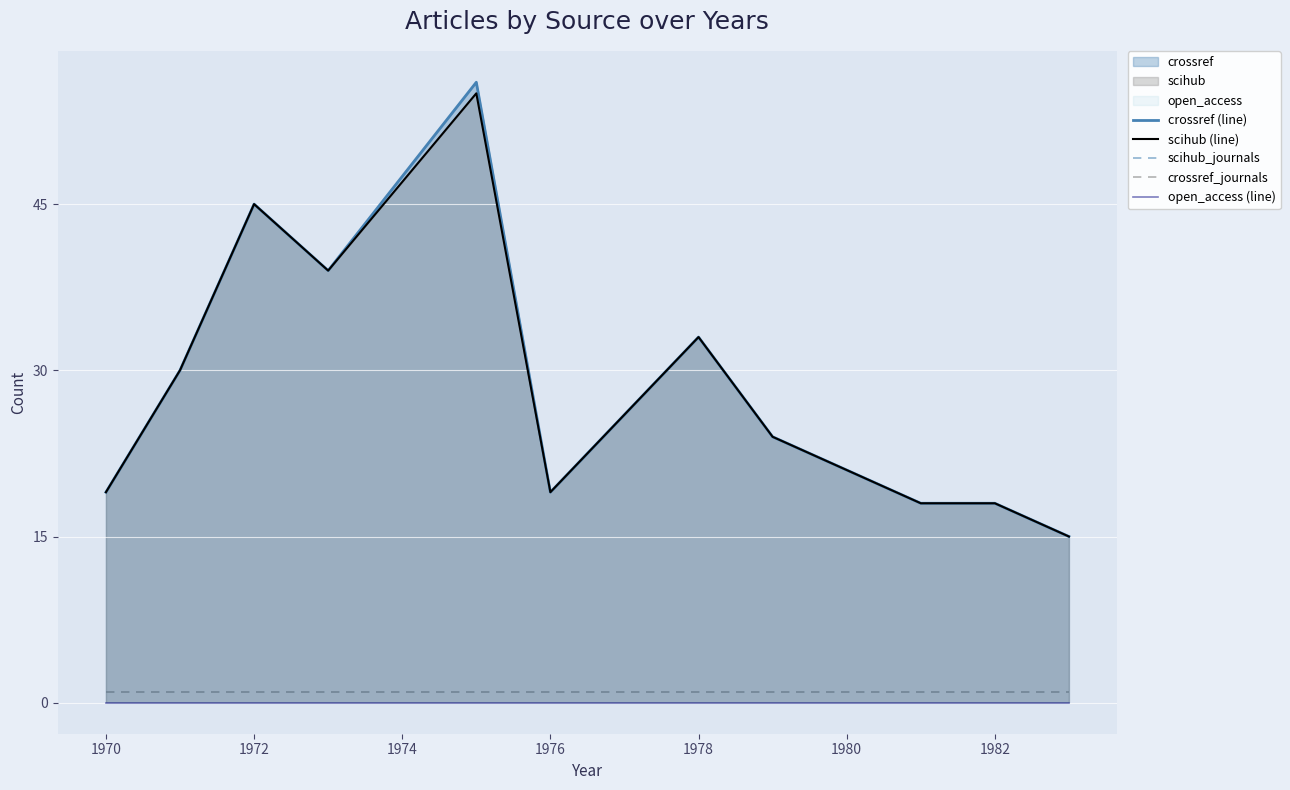

Reading left to right, what are all the values shown in this chart?

crossref (line): 19	30	45	39	56	19	26	33	24	21	18	18	15
scihub (line): 19	30	45	39	55	19	26	33	24	21	18	18	15
scihub_journals: 1	1	1	1	1	1	1	1	1	1	1	1	1
crossref_journals: 1	1	1	1	1	1	1	1	1	1	1	1	1
open_access (line): 0	0	0	0	0	0	0	0	0	0	0	0	0